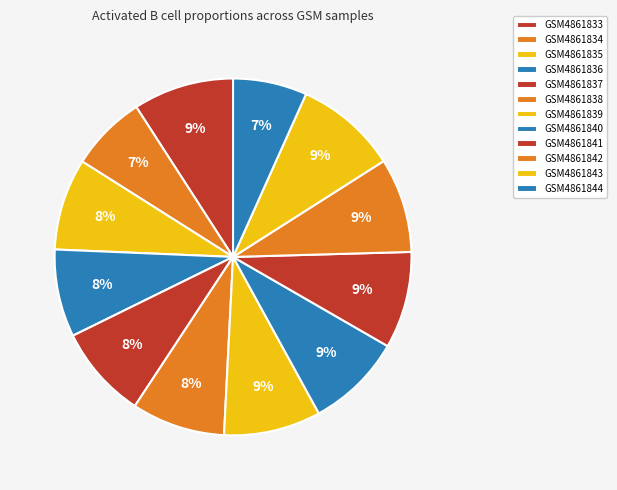

Which category has the biggest portion of the pie?

GSM4861843